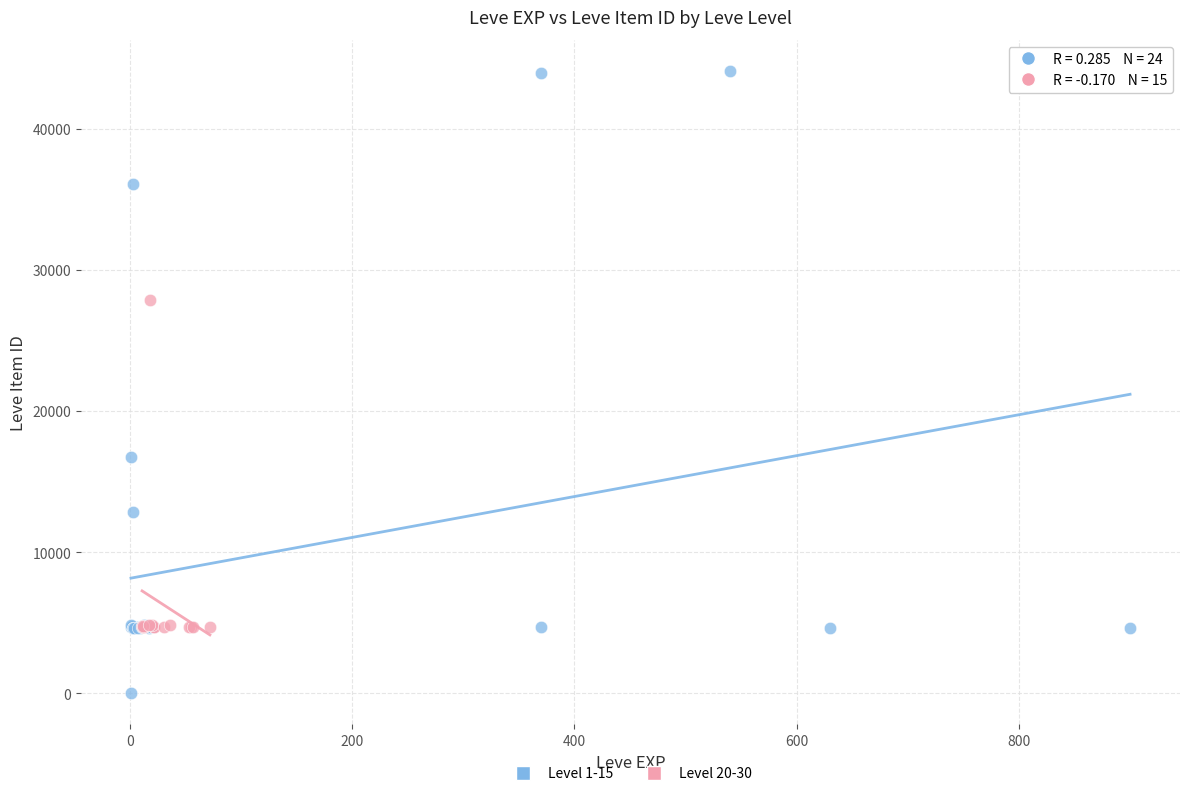

Which series contains the lowest Y value?

Level 1-15